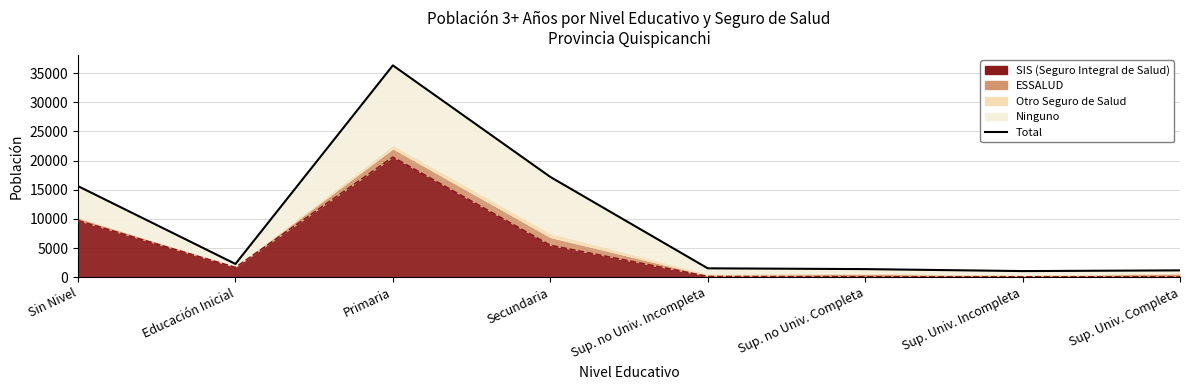

What is the difference between the maximum and minimum values?

35259